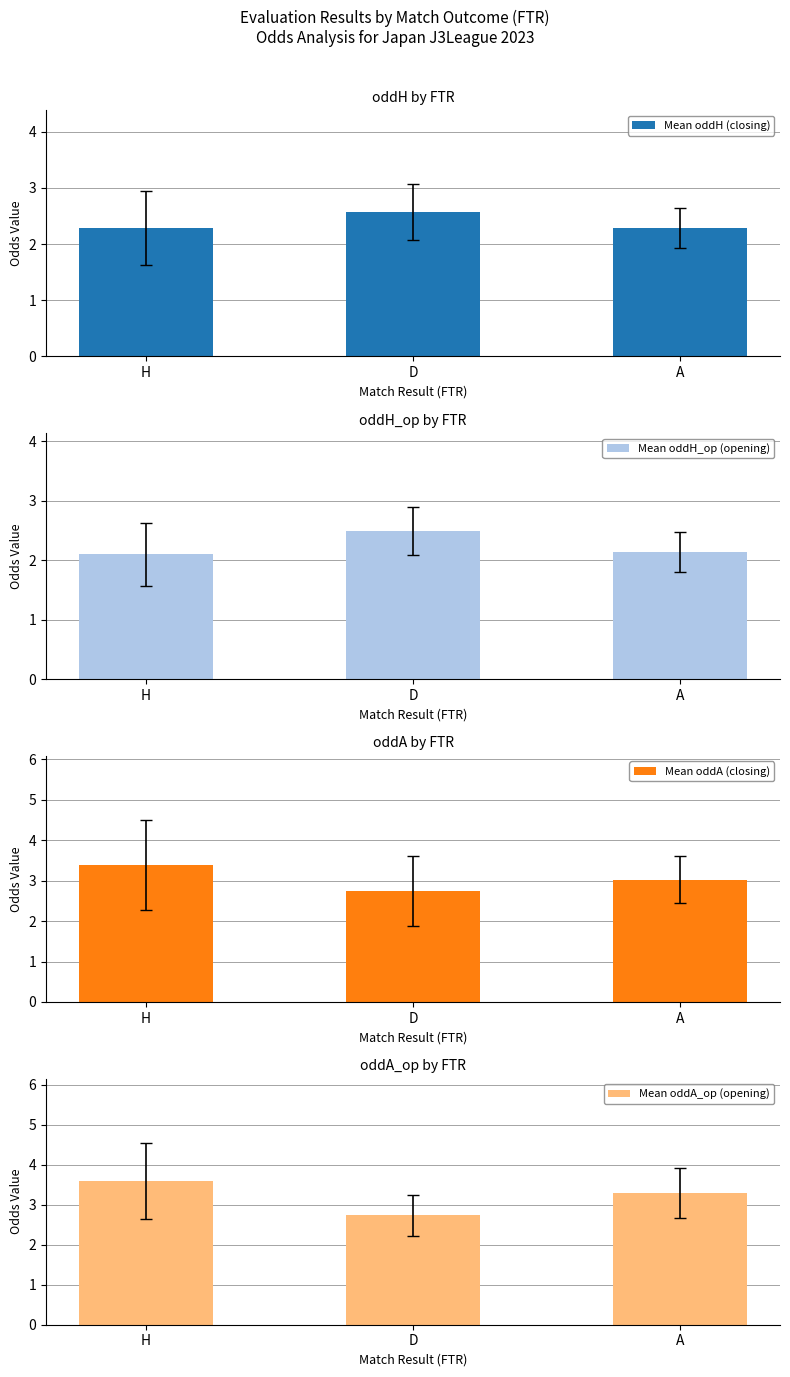

True or false: Mean oddA (closing) has a value of 4.1 at D.

False